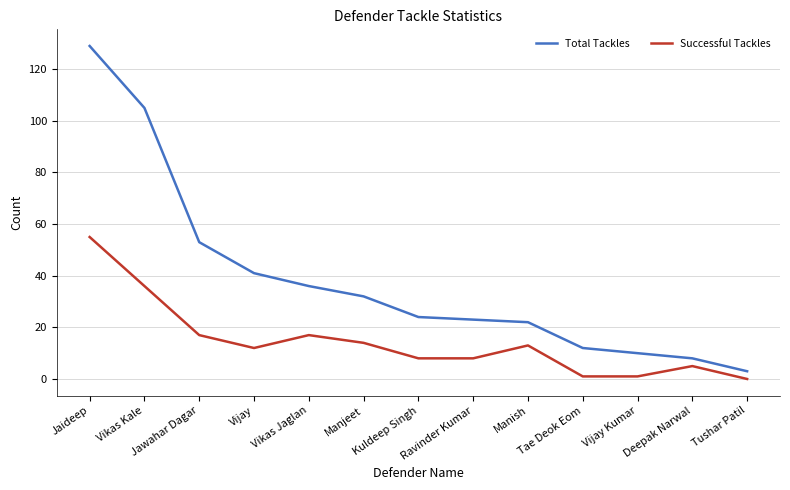

True or false: Total Tackles and Successful Tackles intersect in this chart.

False